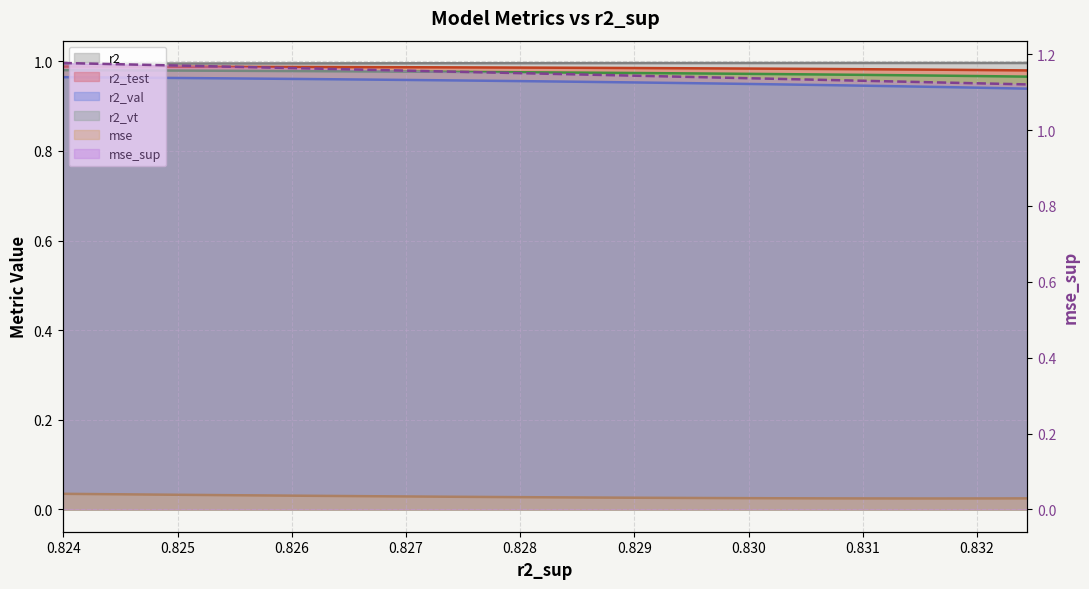

True or false: mse and r2 intersect in this chart.

False